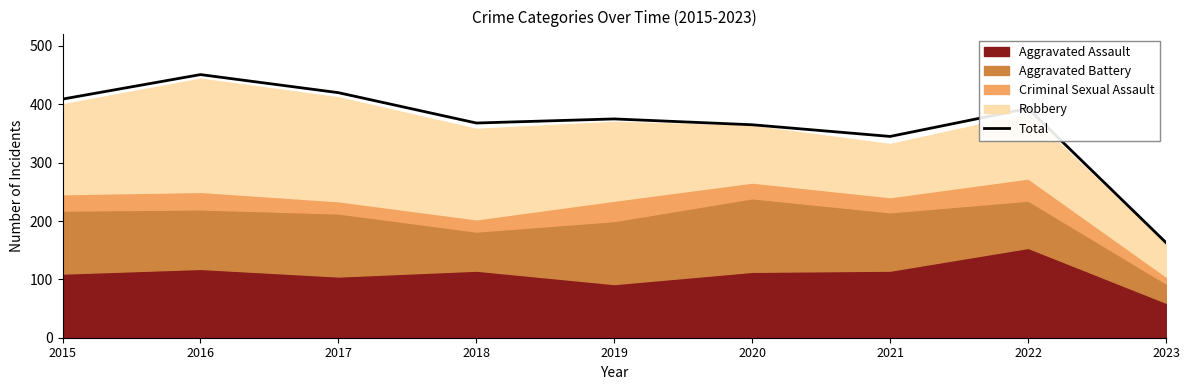

Where does the data first go above 375?

2015